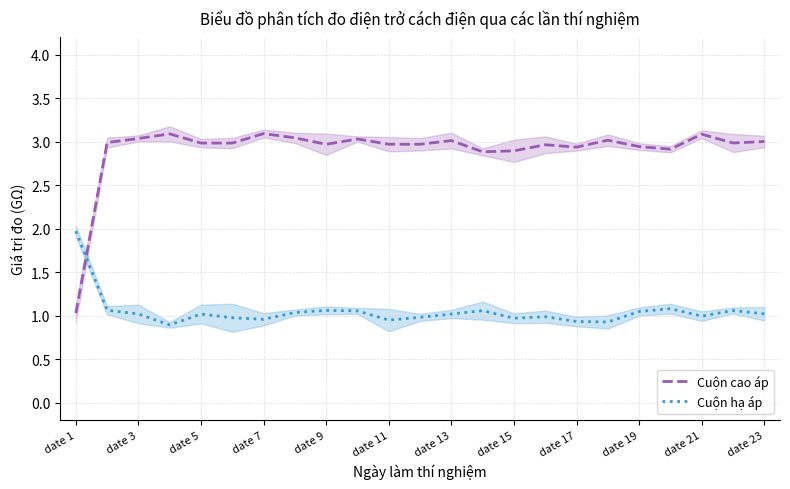

True or false: Cuộn cao áp has a value of 5.0 at 17.

False